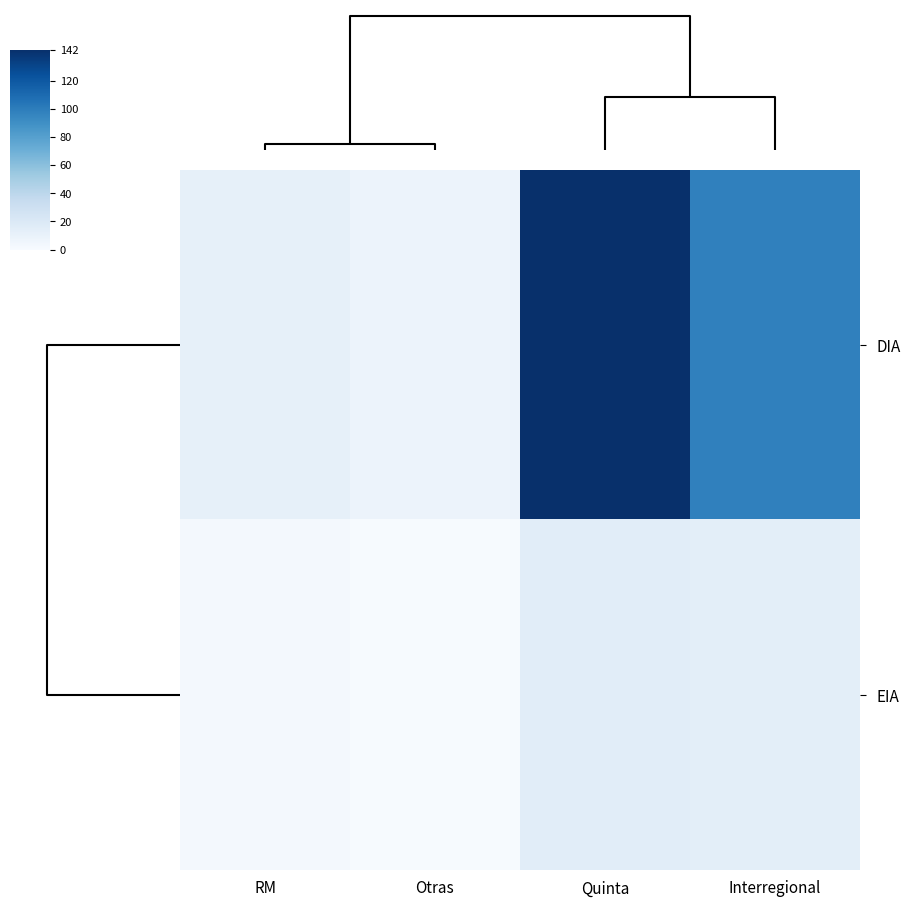

At how many categories does at least one series exceed 34?

2